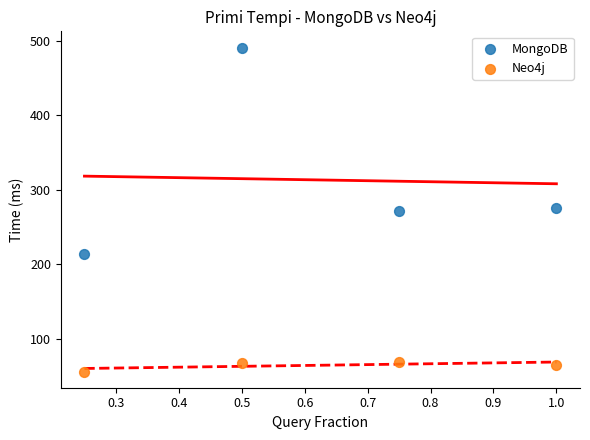

What is the X range (max minus min) for the scatter plot?

0.8